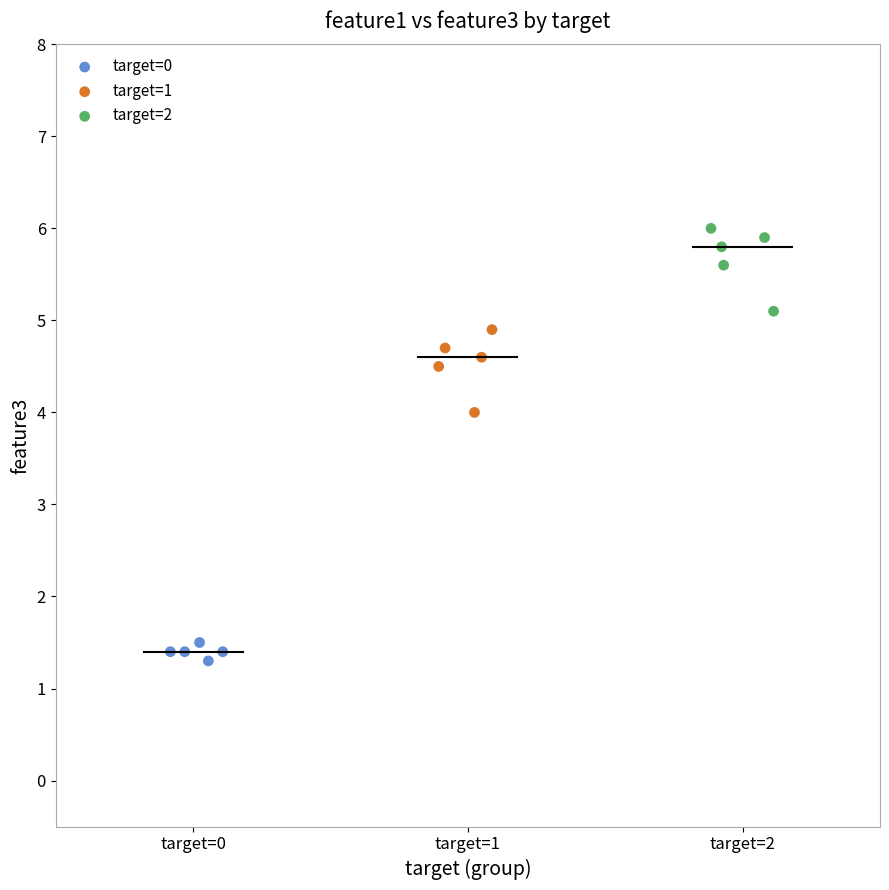

Which series reaches the maximum Y coordinate?

target=2